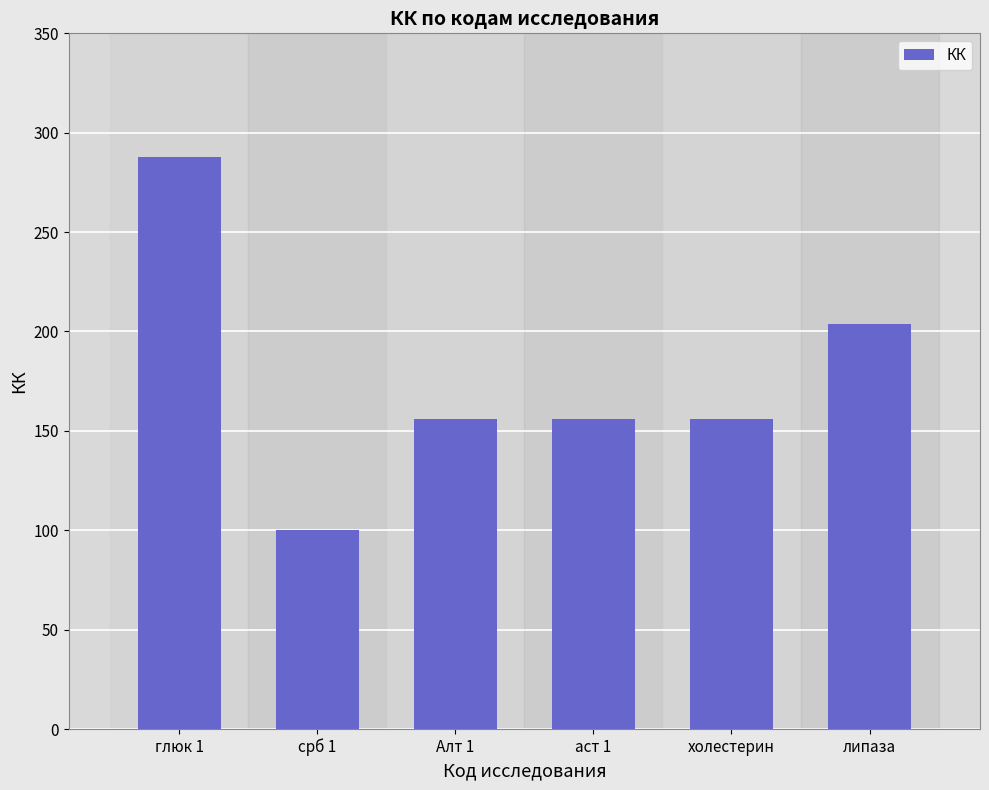

Reading left to right, extract all data points from this chart.

глюк 1=288	срб 1=100	Алт 1=156	аст 1=156	холестерин=156	липаза=204